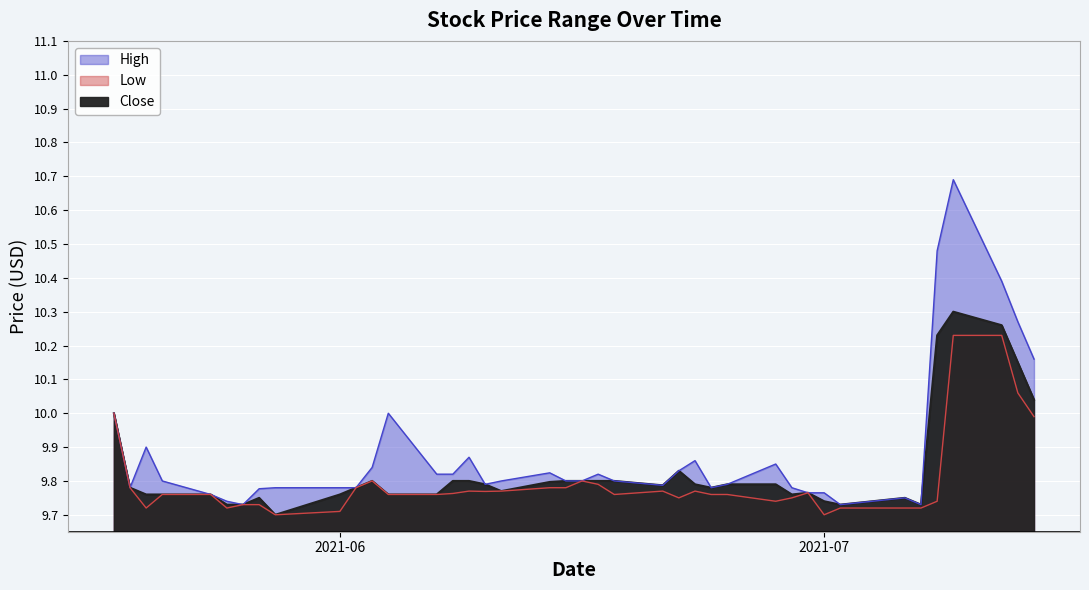

What is the label of the 14th point from the right?

2021-06-24